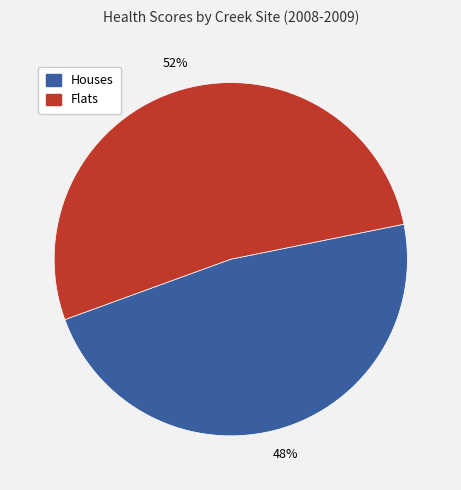

Is there any slice that represents more than half of the pie?

Yes